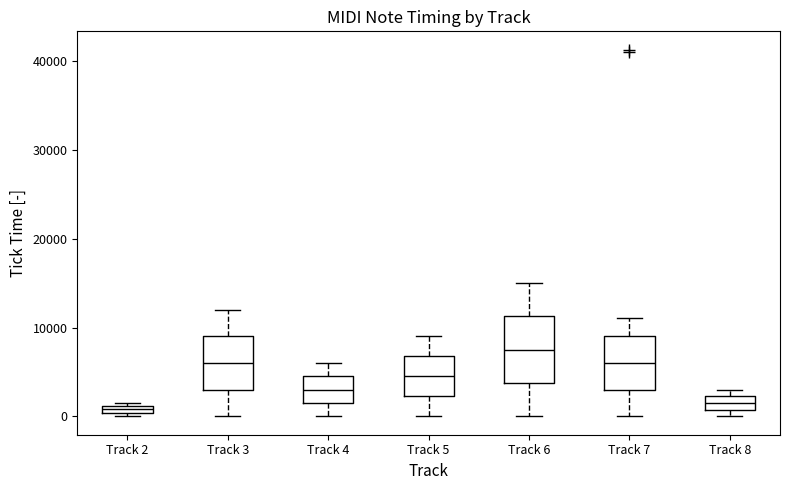

Which box's median line is the highest?

Track 6